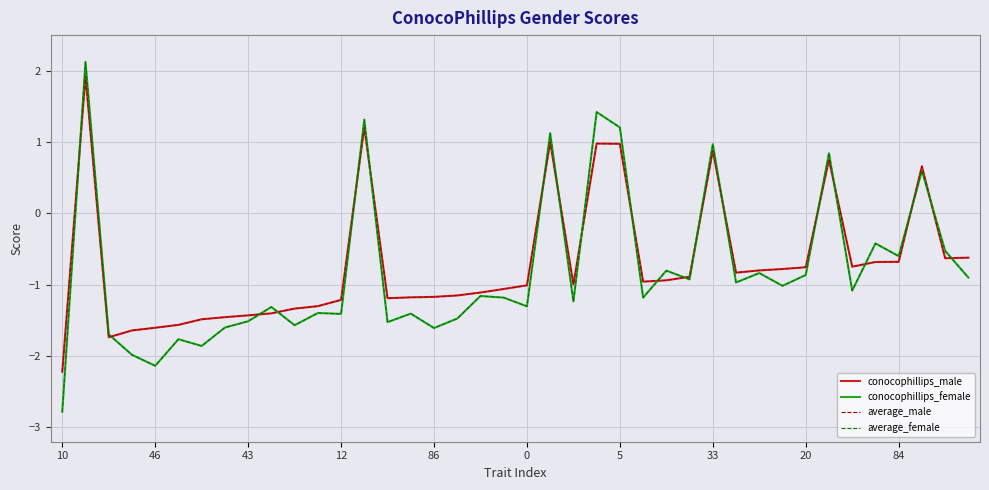

What is the lowest value of the conocophillips_male series?

-2.2